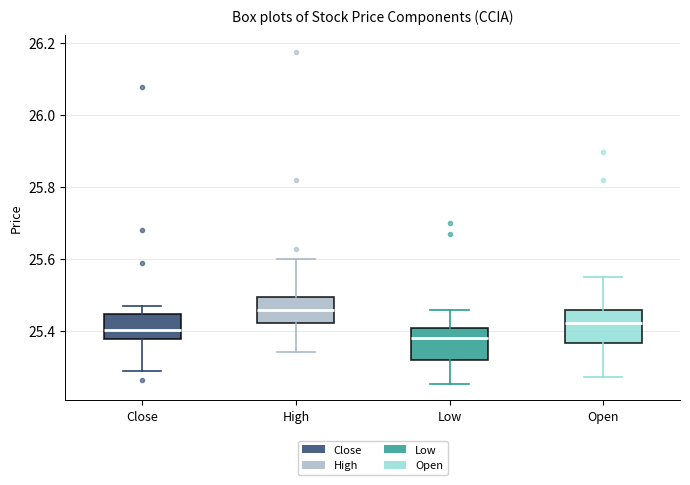

Reading left to right, read every box against the y-axis: the position of its median line, the range the box covers, and the ends of its whiskers. The values are not printed on the chart, so give them approximately, as read against the axis.

Close: median 25.40, box 25.38 to 25.44, whiskers 25.28 to 25.48
High: median 25.46, box 25.42 to 25.50, whiskers 25.34 to 25.60
Low: median 25.38, box 25.32 to 25.40, whiskers 25.26 to 25.46
Open: median 25.42, box 25.36 to 25.46, whiskers 25.28 to 25.54